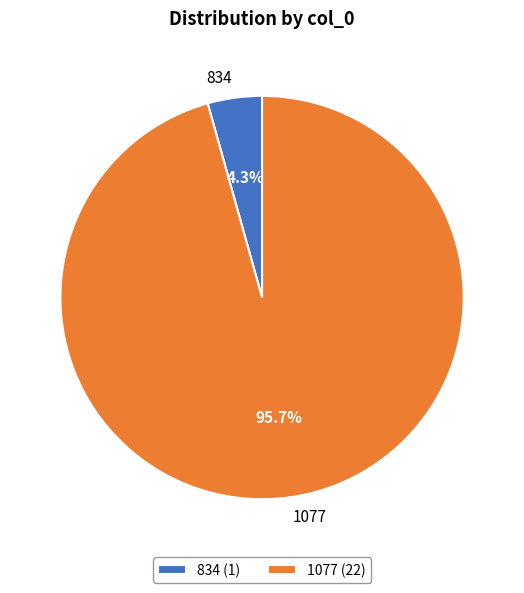

Do 834 and 1077 together represent more than half of the pie?

Yes